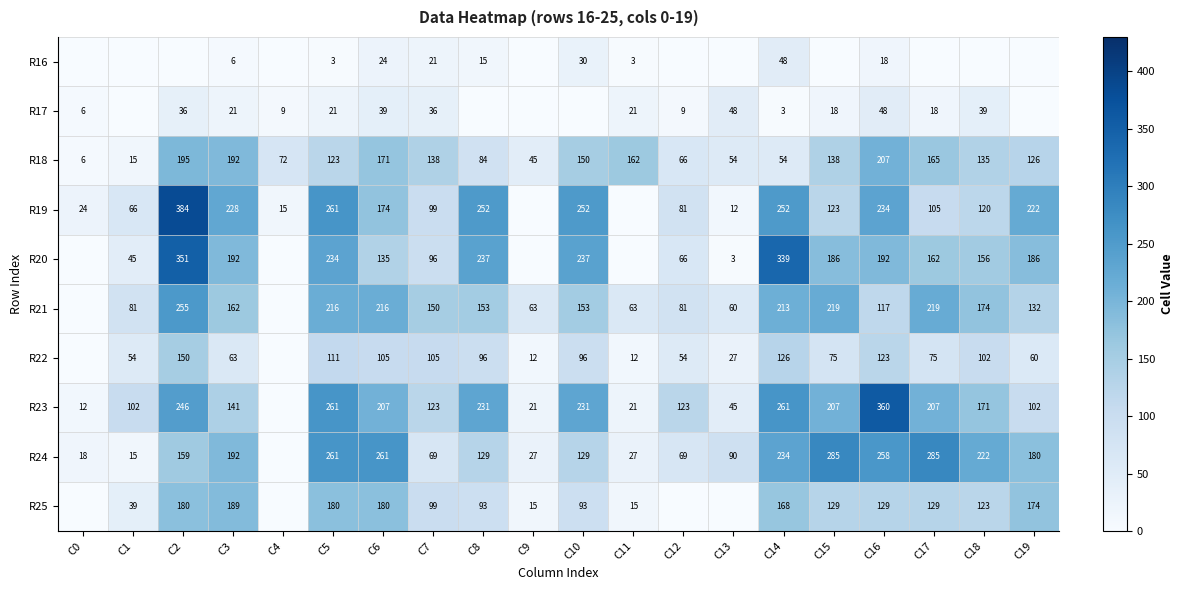

True or false: R18 has a value of 54 at C13.

True